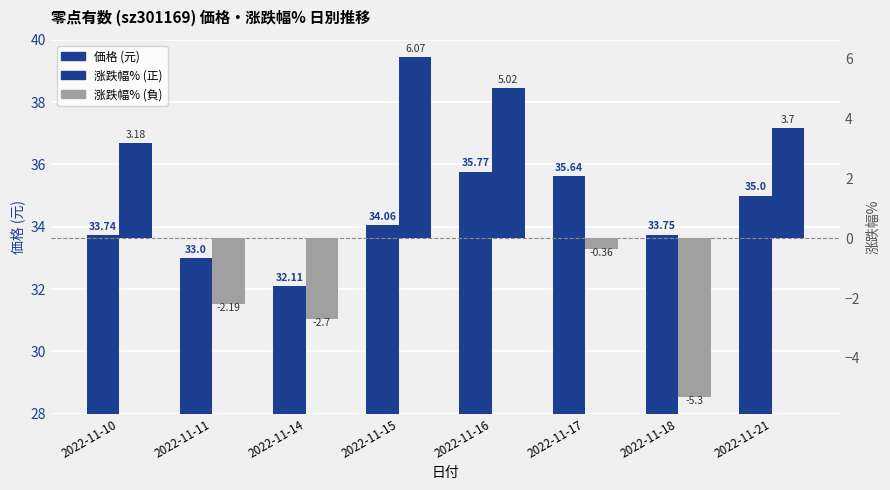

How many values in the 価格 (元) series exceed 34?

4